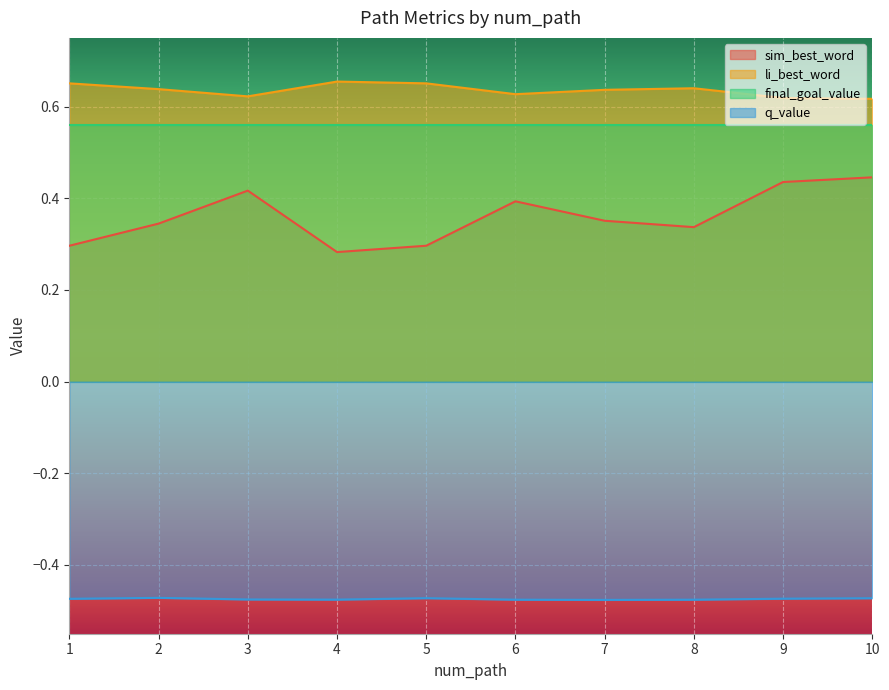

At 4, list the series in order from smallest to largest.

q_value, sim_best_word, final_goal_value, li_best_word